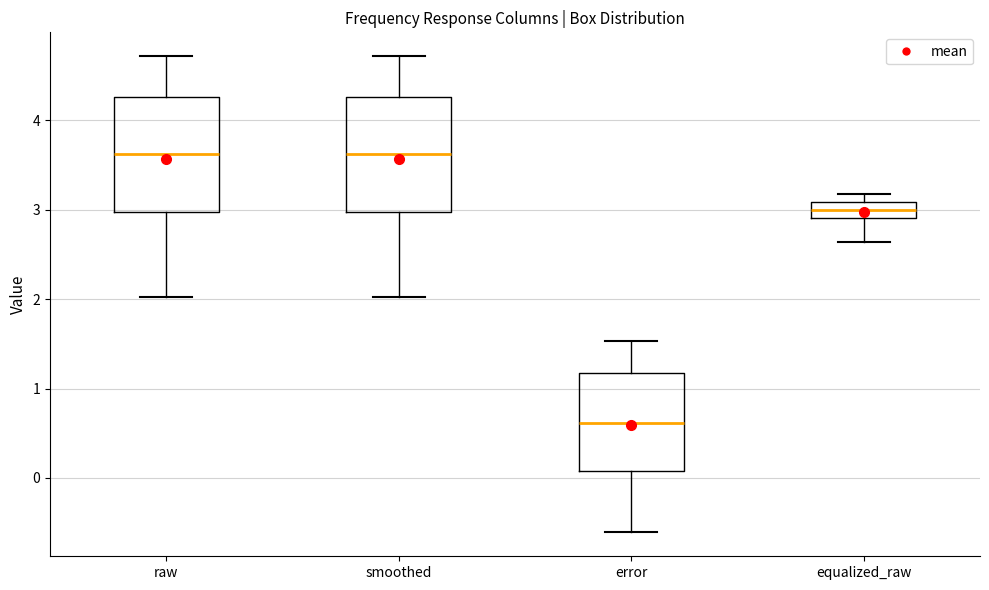

Reading left to right, transcribe this box plot: for each box, give where its median line is, the range the box spans, and where its two whiskers end, as read against the y-axis. The values are not printed on the chart, so give them approximately, as read against the axis.

raw: median 3.6, box 3.0 to 4.3, whiskers 2.0 to 4.7
smoothed: median 3.6, box 3.0 to 4.3, whiskers 2.0 to 4.7
error: median 0.6, box 0.1 to 1.2, whiskers -0.6 to 1.5
equalized_raw: median 3.0, box 2.9 to 3.1, whiskers 2.6 to 3.2